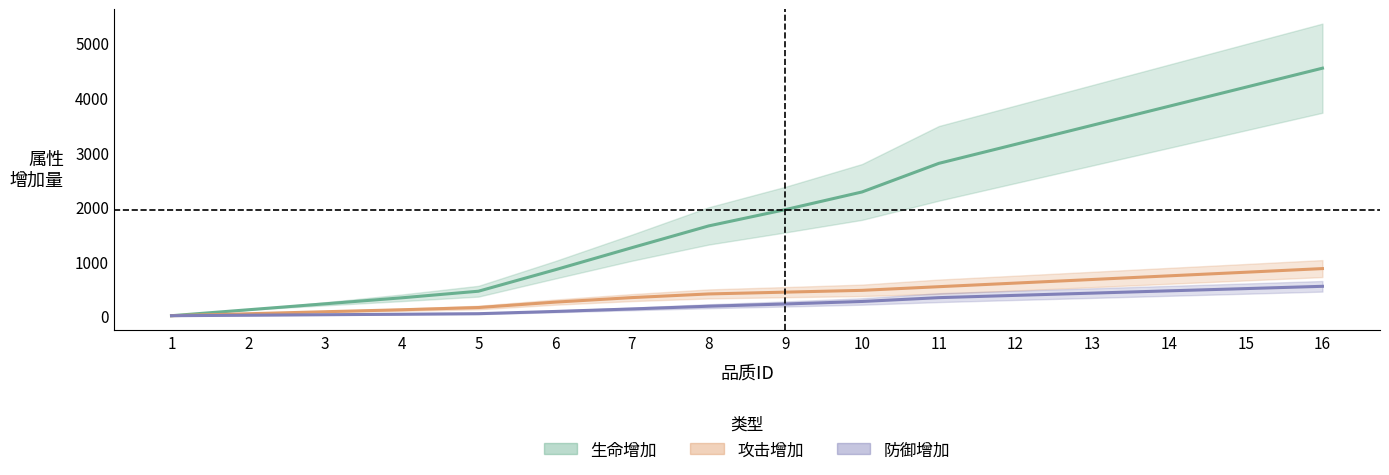

True or false: 攻击增加 and 生命增加 intersect in this chart.

False